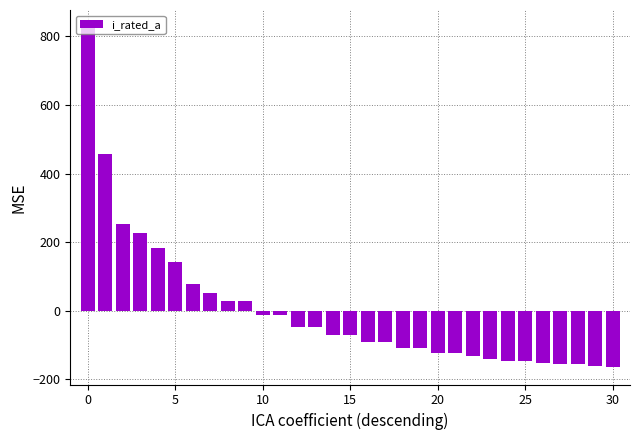

How many values exceed -72?

14